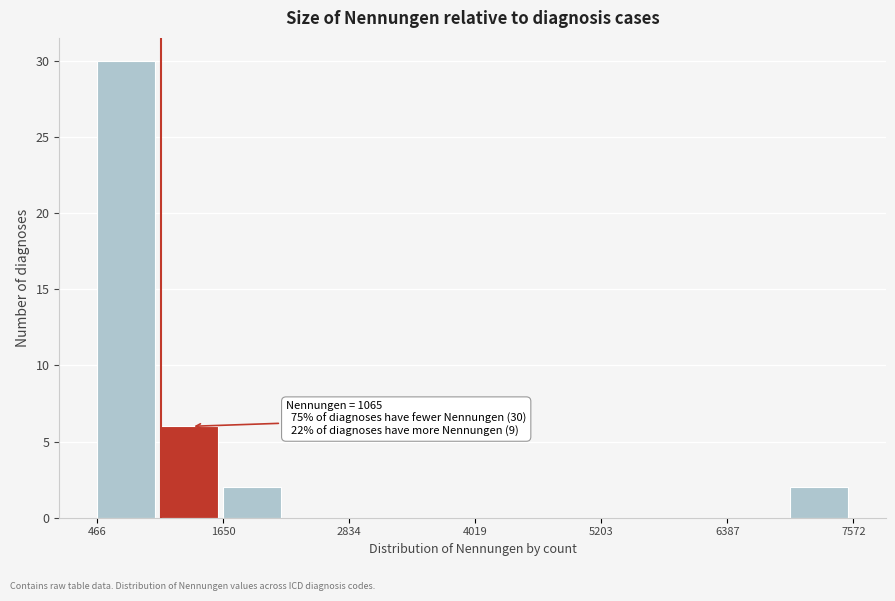

Read against the x-axis, roughly where is the centre of the tallest bar?

800